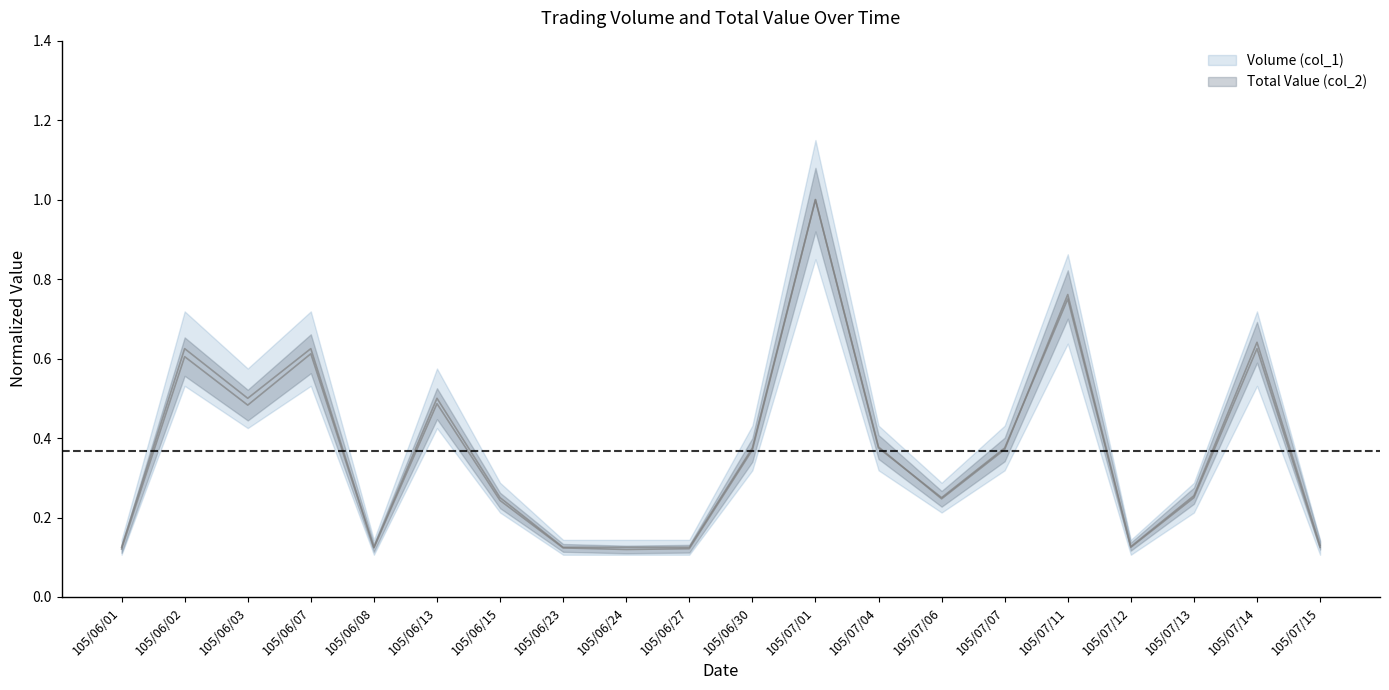

At which category does Volume (col_1) reach its first local valley?

105/06/03